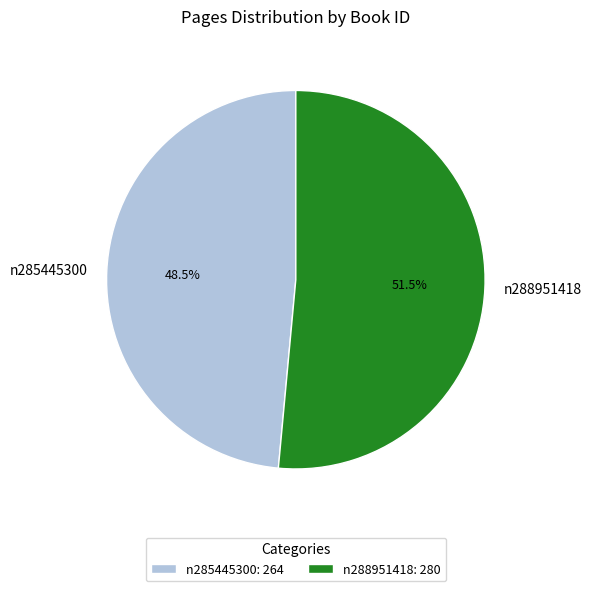

Which slice is the largest?

n288951418